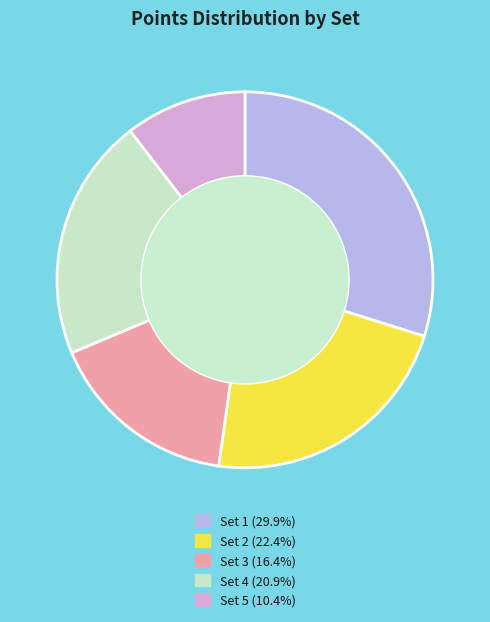

Is there any slice that represents more than half of the pie?

No